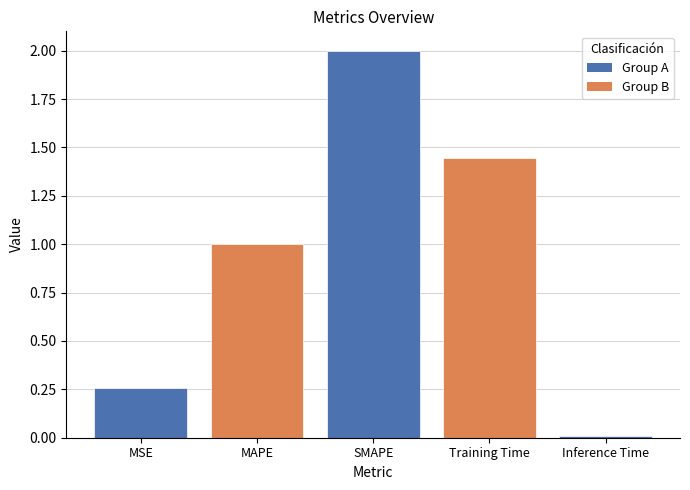

The chart shows a value of 0.0 at Inference Time. True or false?

True